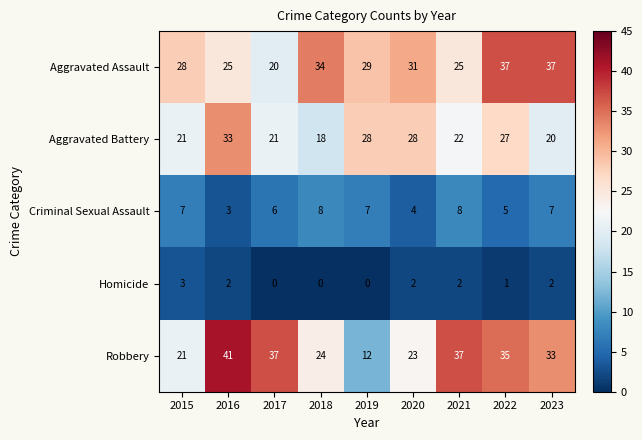

How many data points in Criminal Sexual Assault are less than 7?

4